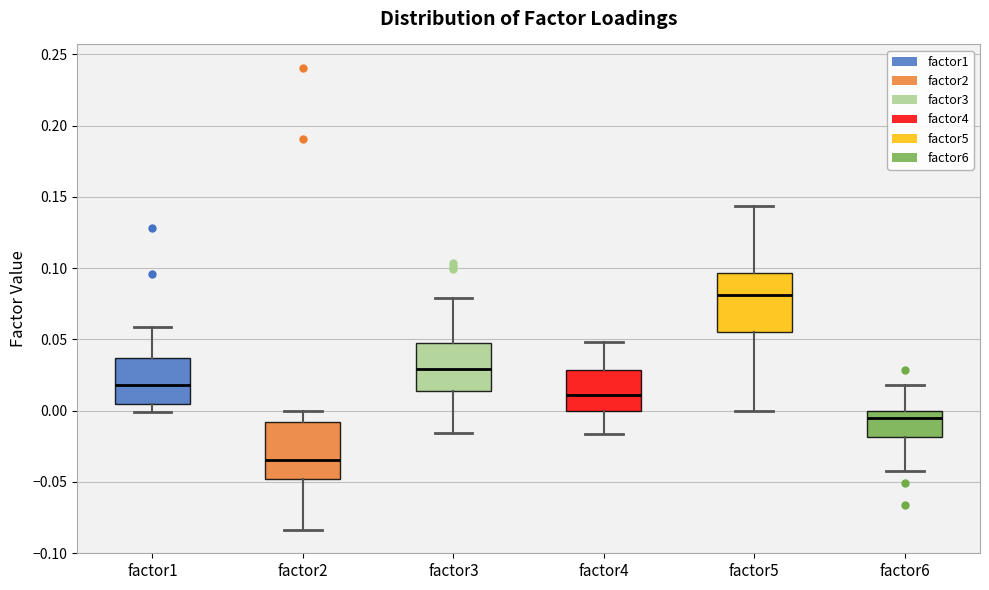

Reading left to right, read every box against the y-axis: the position of its median line, the range the box covers, and the ends of its whiskers. The values are not printed on the chart, so give them approximately, as read against the axis.

factor1: median 0.020, box 0.005 to 0.035, whiskers 0.000 to 0.060
factor2: median -0.035, box -0.050 to -0.010, whiskers -0.085 to 0.000
factor3: median 0.030, box 0.015 to 0.045, whiskers -0.015 to 0.080
factor4: median 0.010, box 0.000 to 0.030, whiskers -0.015 to 0.050
factor5: median 0.080, box 0.055 to 0.095, whiskers 0.000 to 0.145
factor6: median -0.005, box -0.020 to 0.000, whiskers -0.040 to 0.020